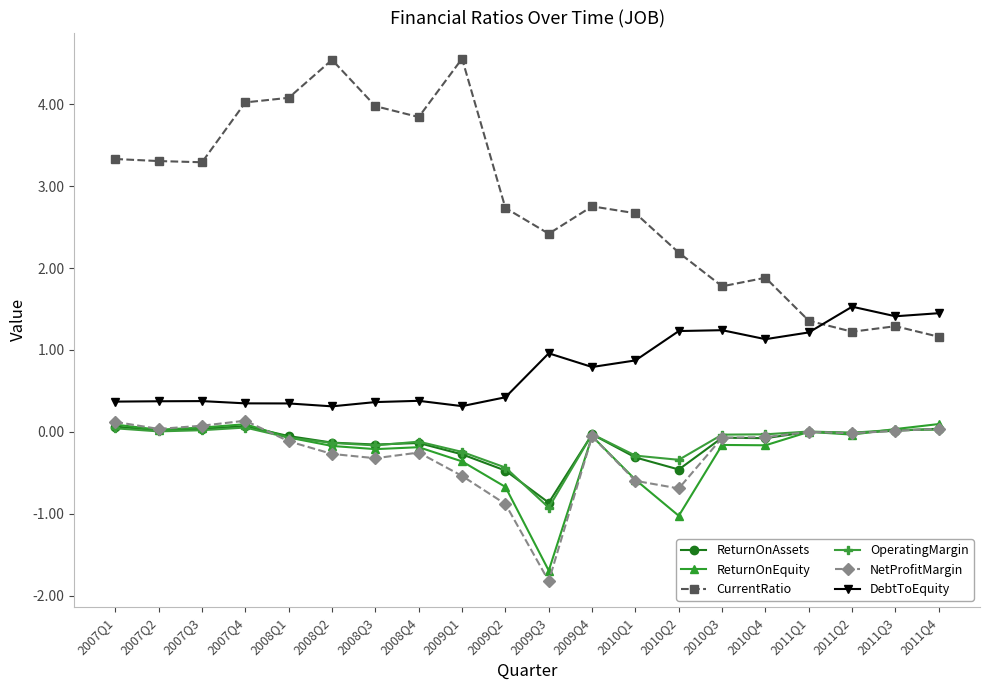

Is it true that CurrentRatio equals 2.1 at 2011Q1?

False